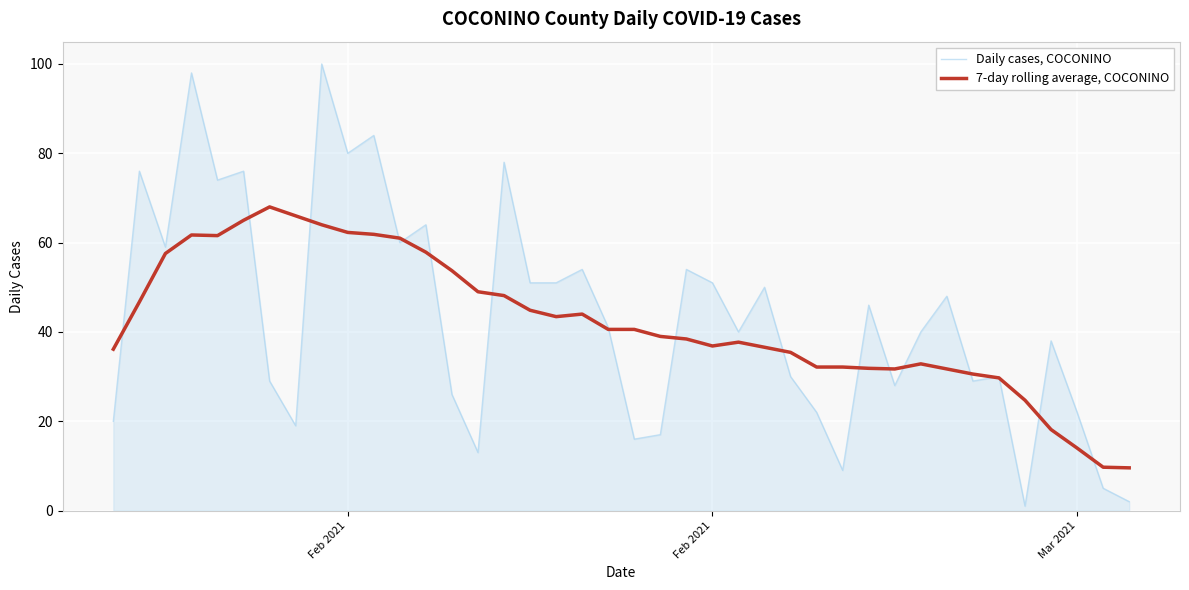

Rank the series by their maximum value, from lowest to highest.

7-day rolling average, COCONINO, Daily cases, COCONINO